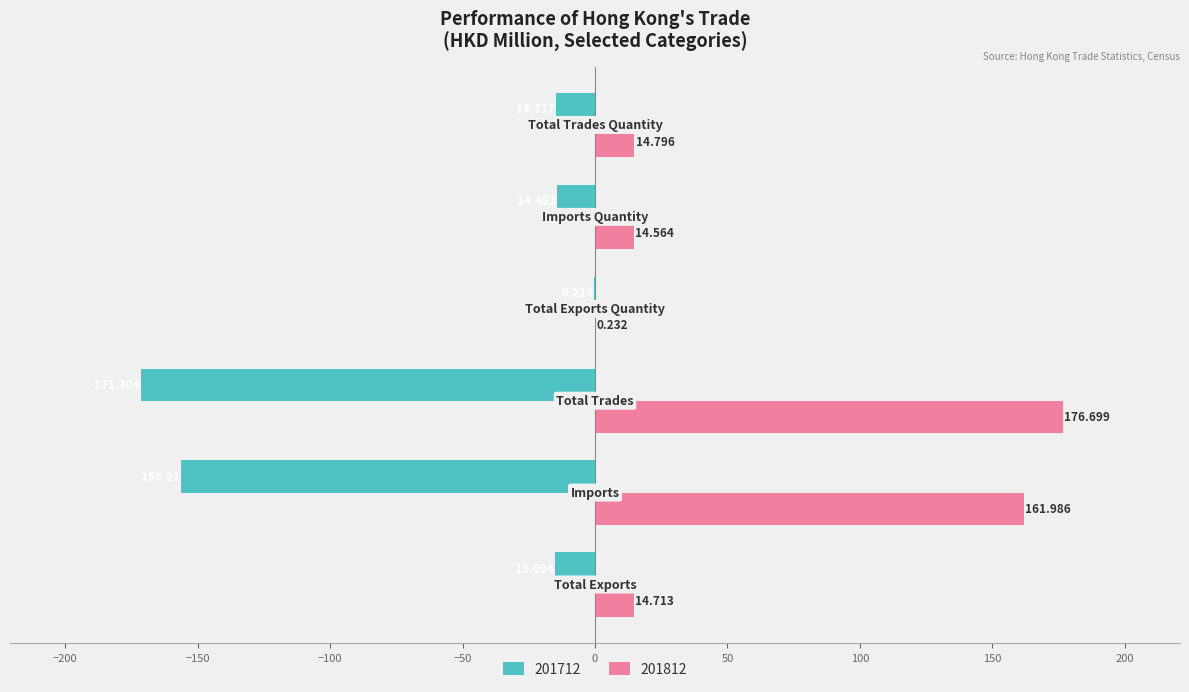

How many categories are shown in the chart?

6